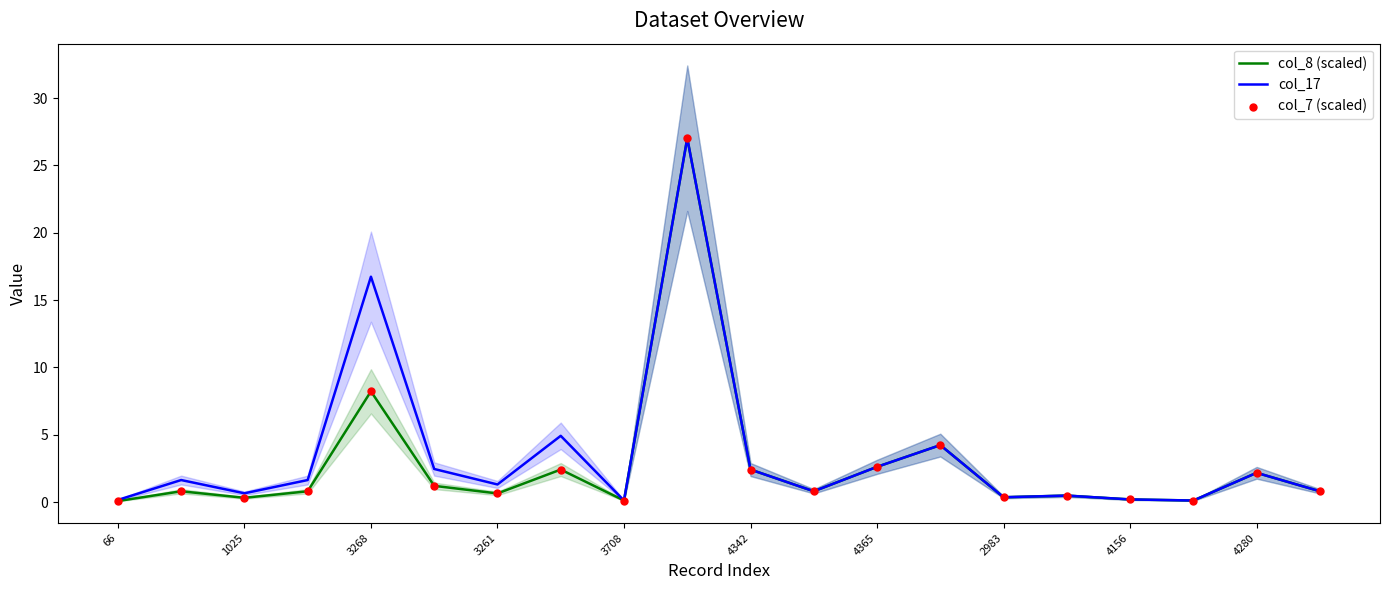

Which series has the largest total across all categories?

col_17